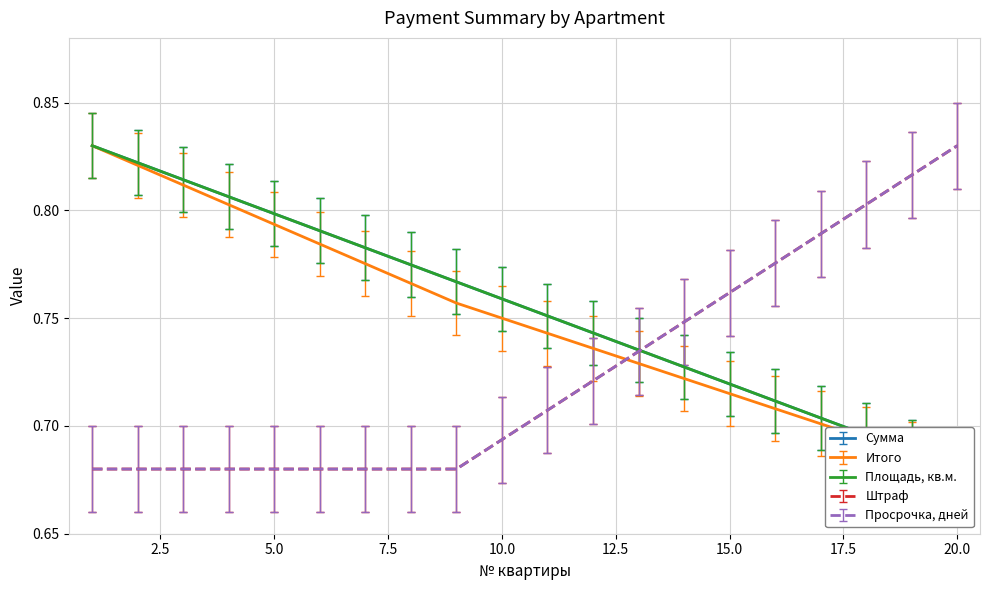

What is the minimum value shown in the chart?

0.7